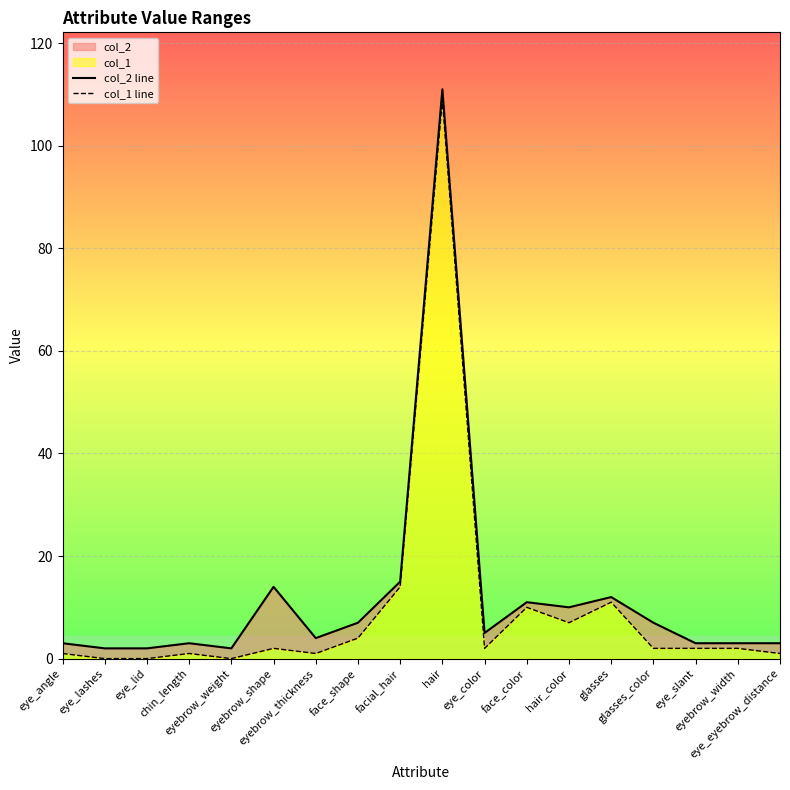

What is the difference between the maximum and second lowest values in the col_2 line series?

109